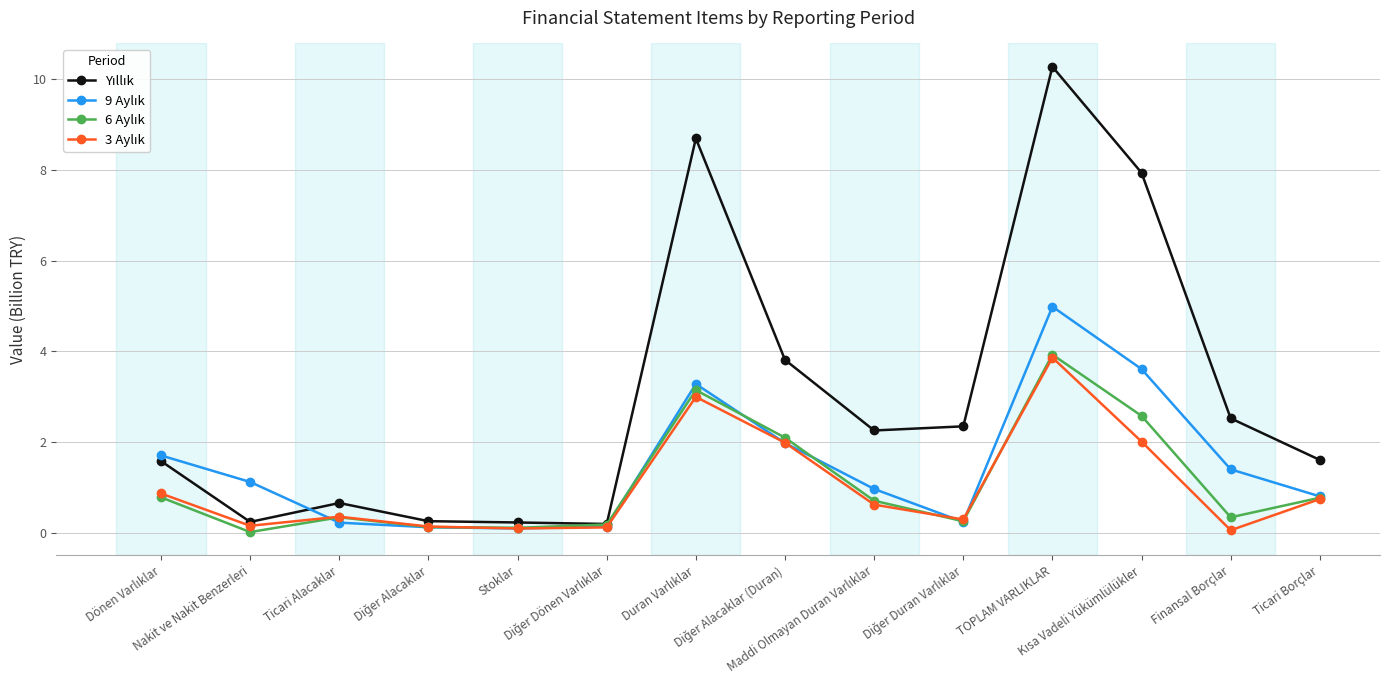

What is the greatest value displayed?

10.3